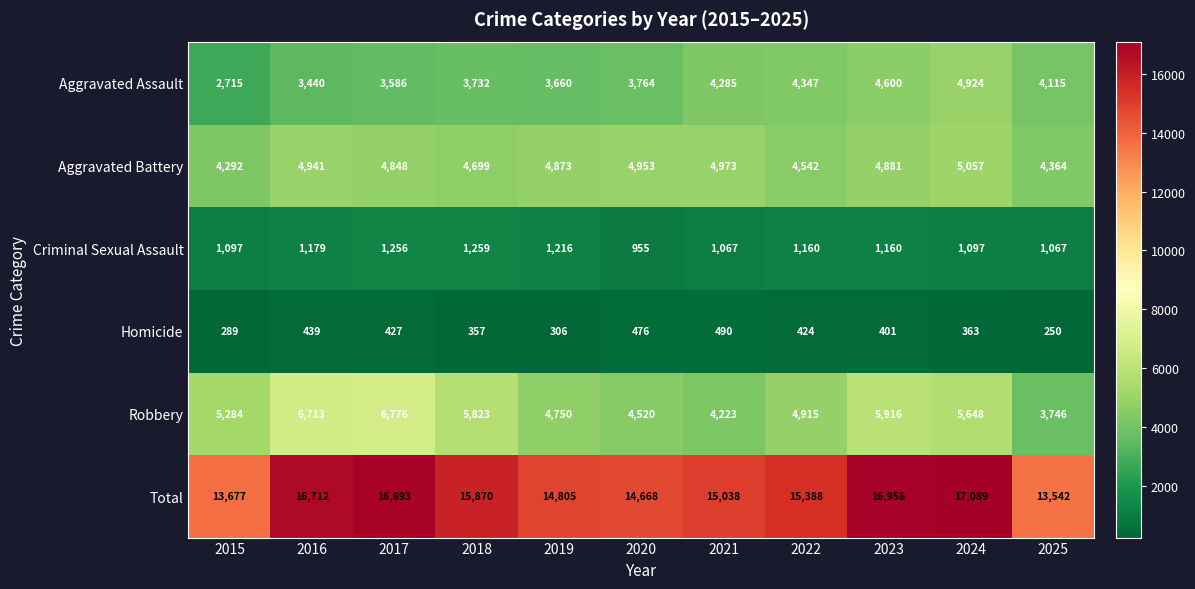

How many values in the Aggravated Battery series are below 4873?

5